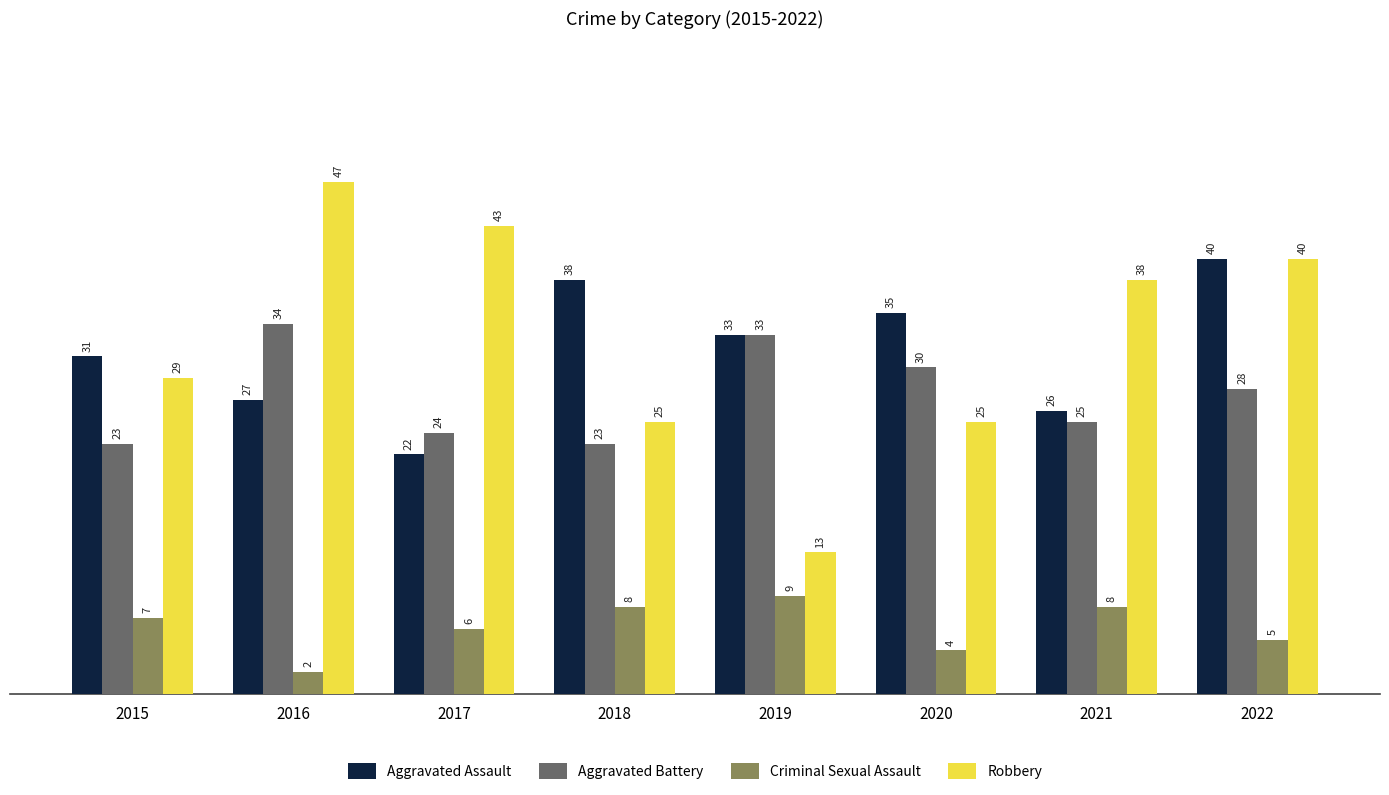

What is the maximum value for Criminal Sexual Assault?

9